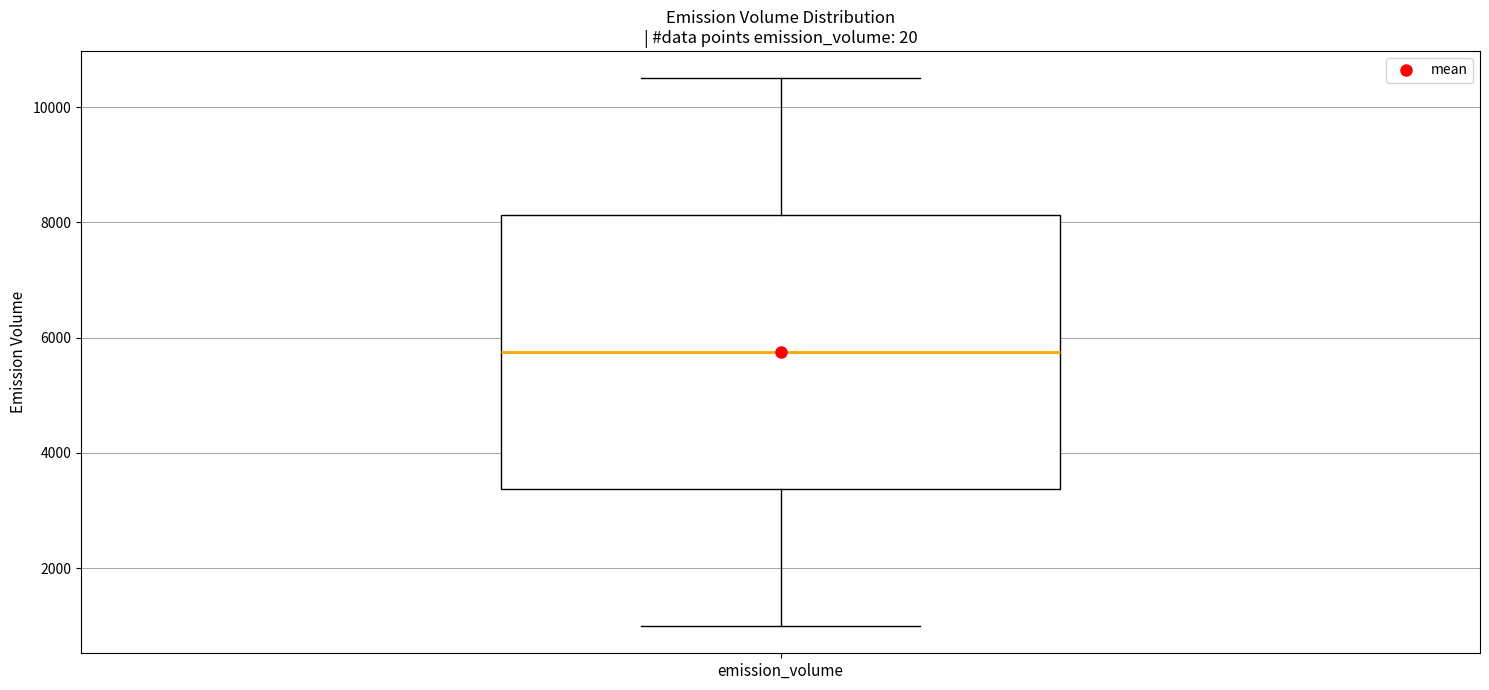

Read this box plot against the y-axis: the position of the median line, the range covered by the box, and the ends of both whiskers. The values are not printed on the chart, so give them approximately, as read against the axis.

median 5800, box 3400 to 8200, whiskers 1000 to 10600